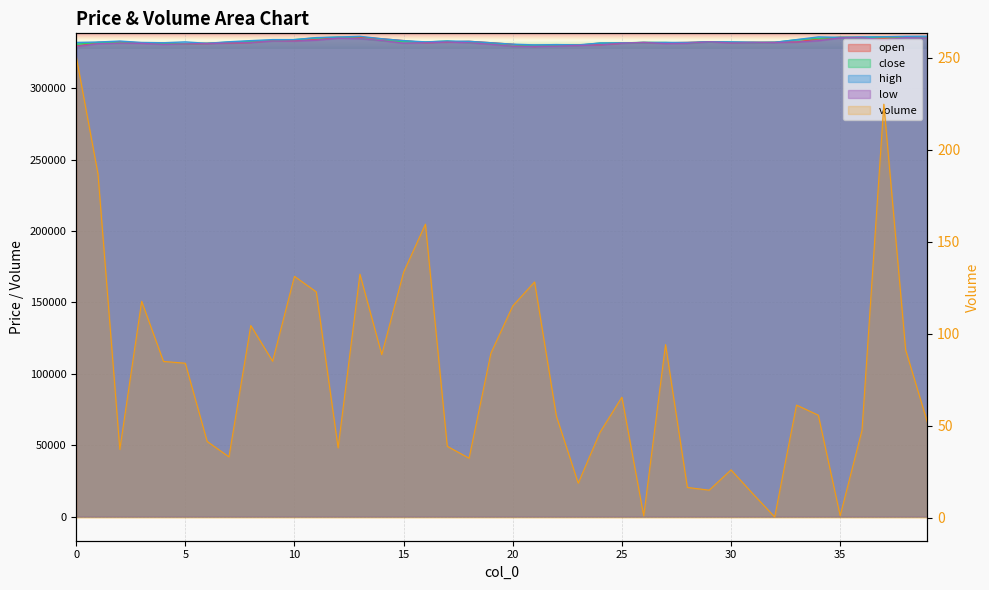

What is the total value across all series at 14?

1335888.7